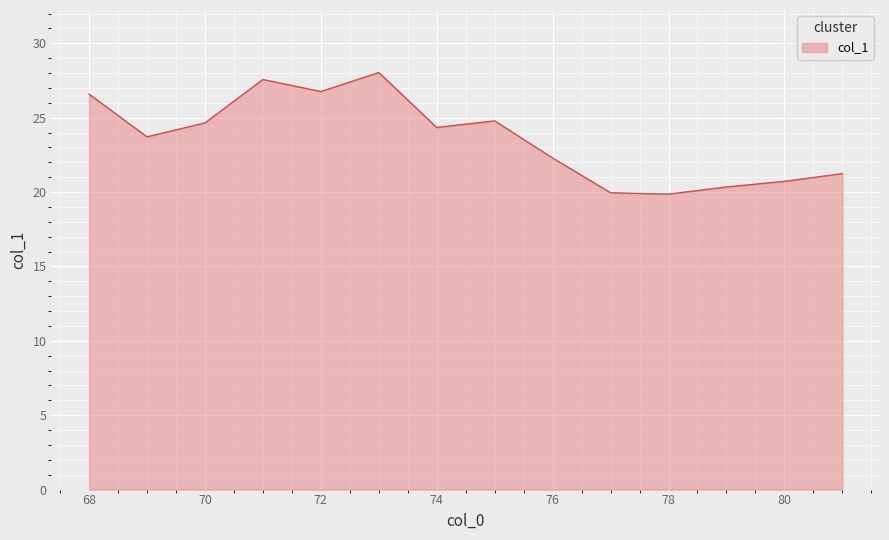

What is the difference between the maximum and minimum values?

8.2